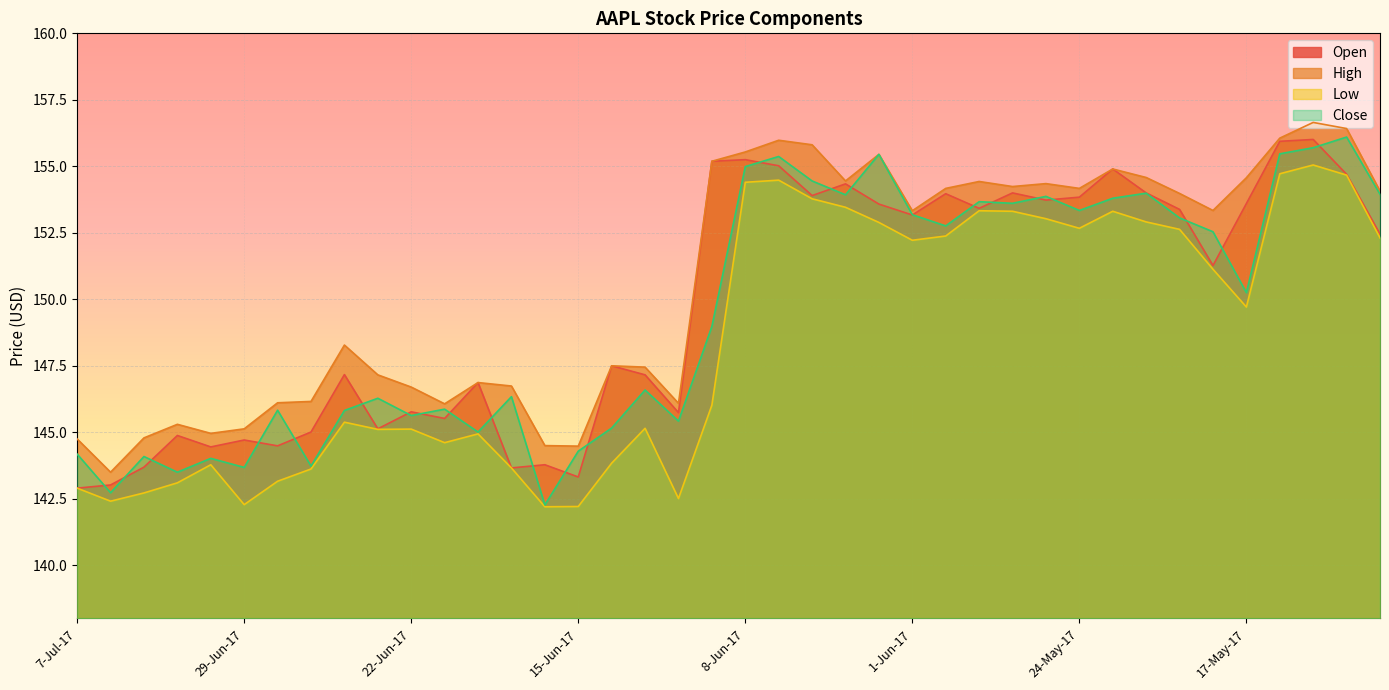

Which series has the largest range (max minus min)?

Close